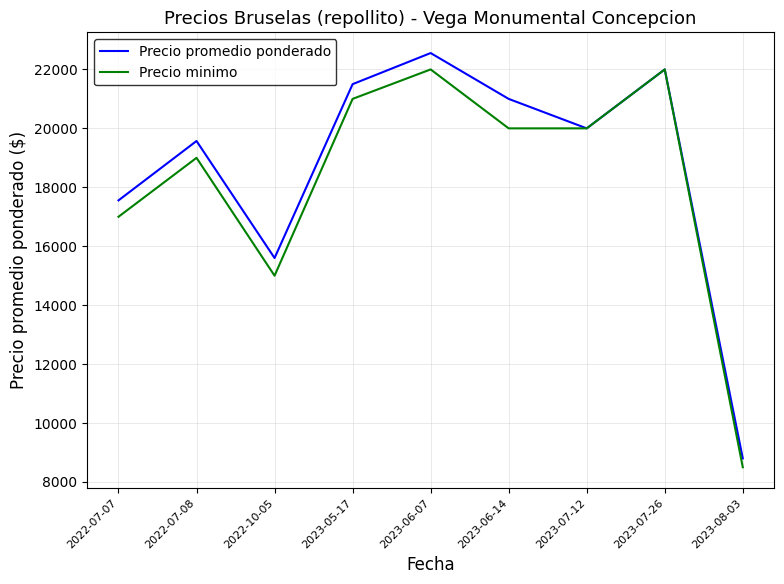

At which label does Precio minimo first exceed 20000?

2023-05-17